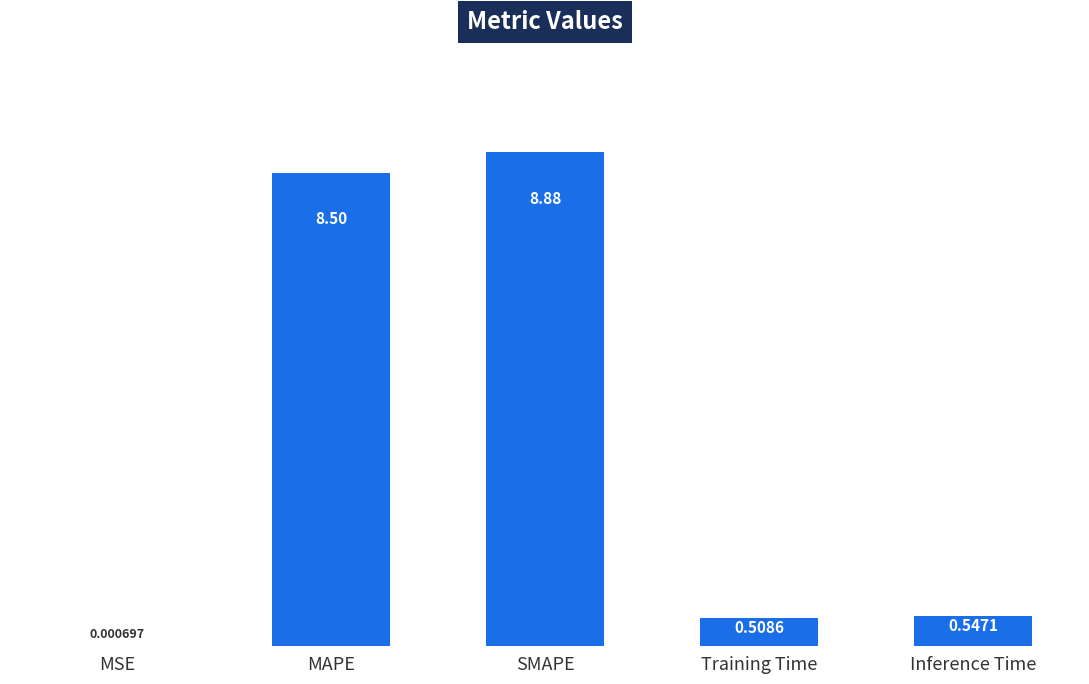

Where is the data nearest to the value 4?

Inference Time